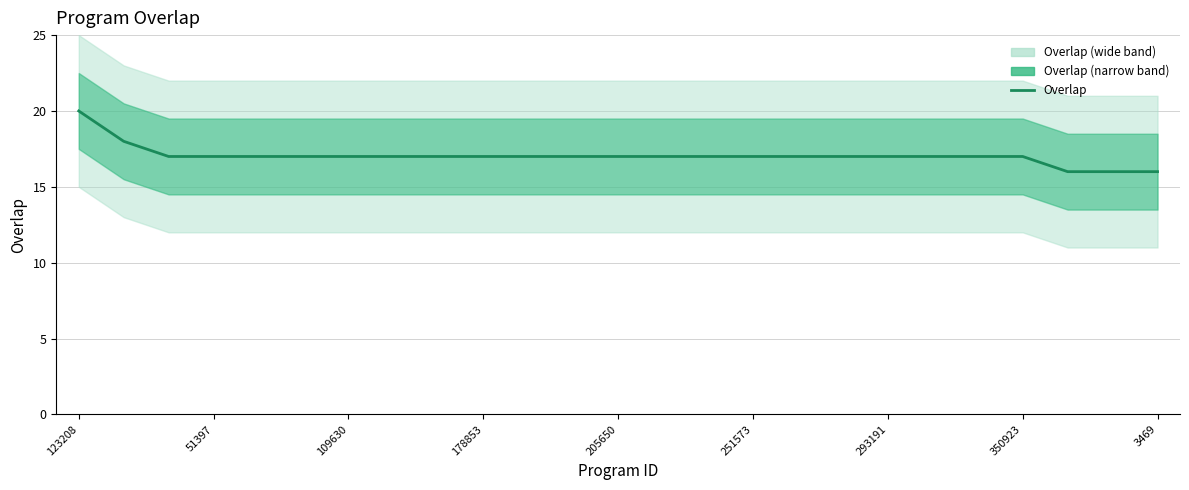

How many lines are shown in the chart?

1